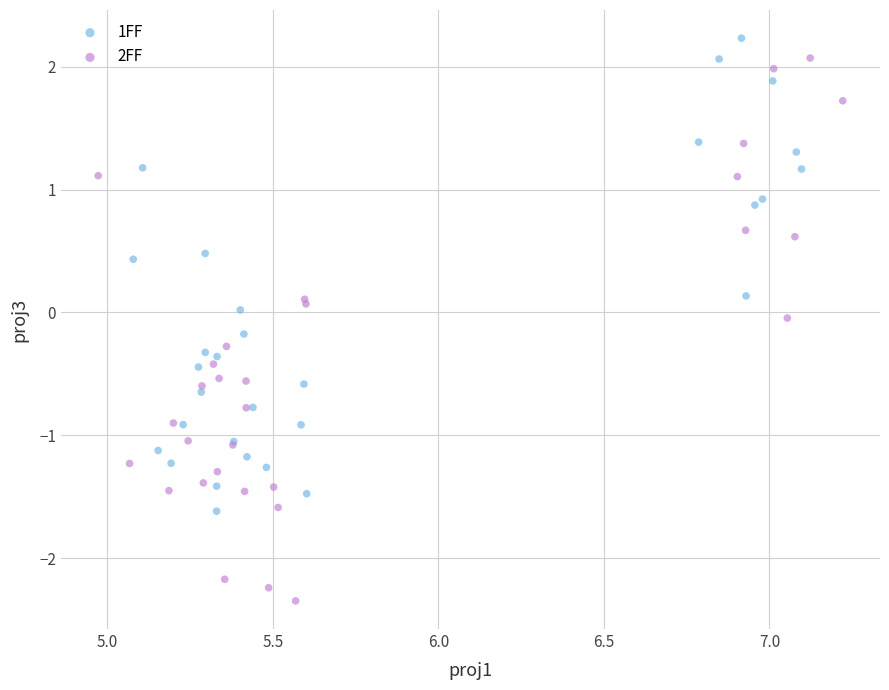

Which series has the largest Y range (max minus min)?

2FF